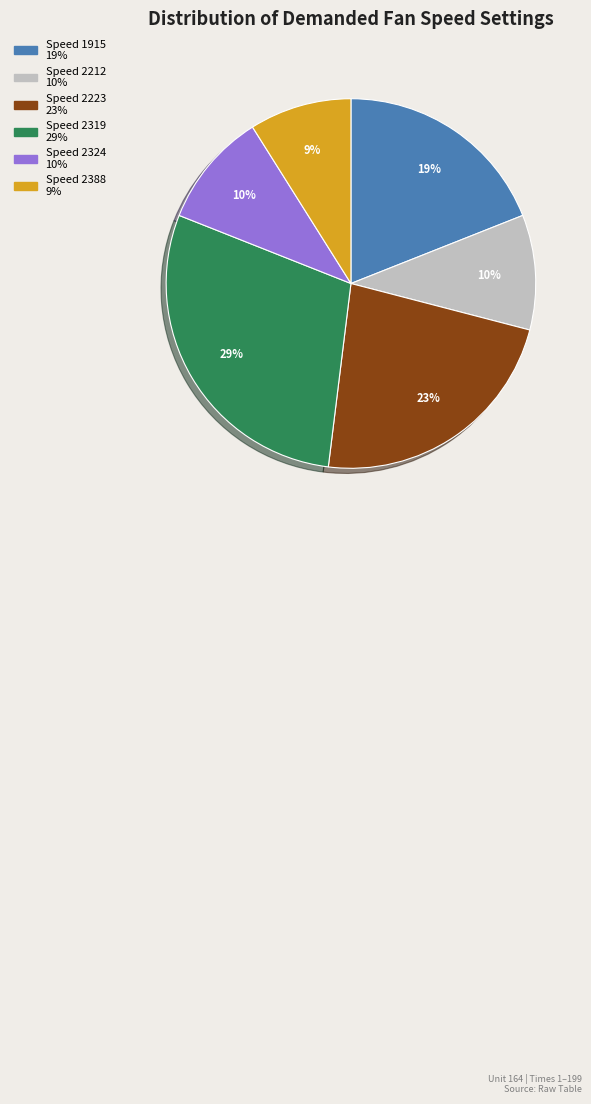

To the nearest percent, what is the difference between the largest and smallest slice percentages?

20%